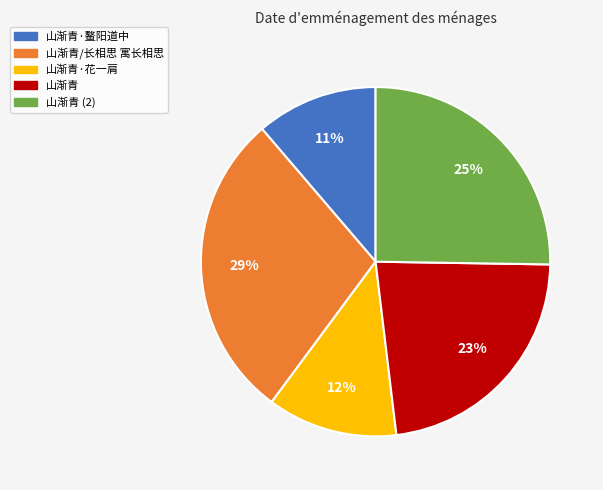

Is there a majority slice in this chart?

No